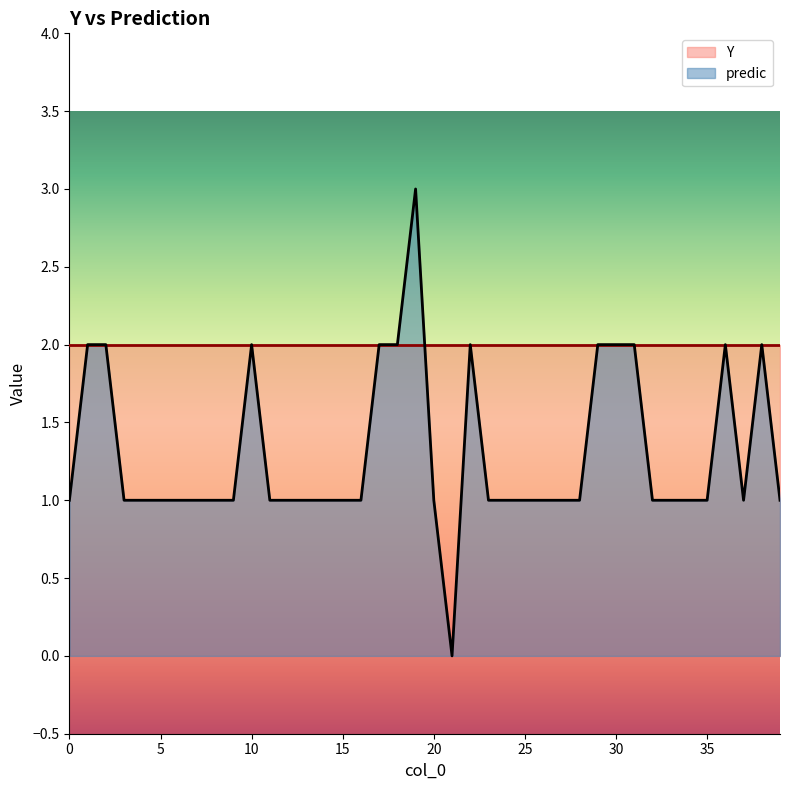

List the labels in order of value, smallest first.

21, 0, 3, 4, 5, 6, 7, 8, 9, 11, 12, 13, 14, 15, 16, 20, 23, 24, 25, 26, 27, 28, 32, 33, 34, 35, 37, 39, 1, 2, 10, 17, 18, 22, 29, 30, 31, 36, 38, 19